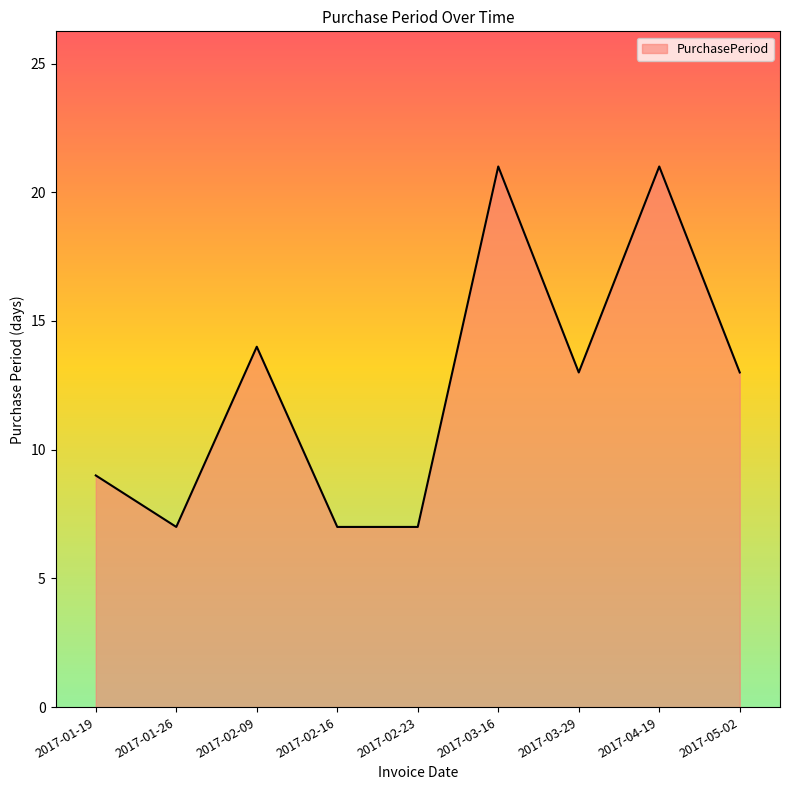

What is the greatest value displayed?

21